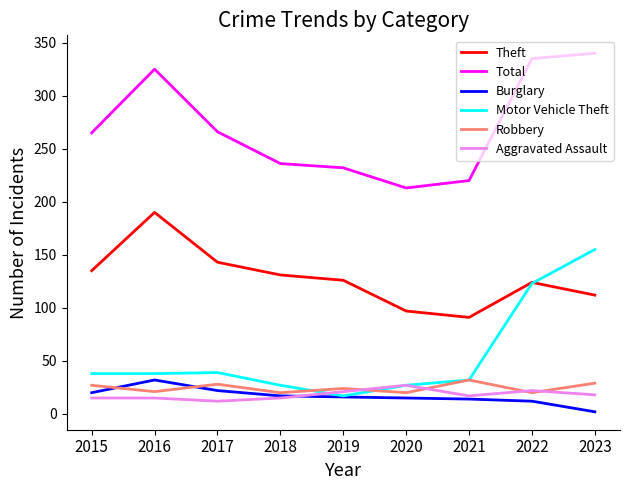

The Total series shows 232 at 2019. True or false?

True